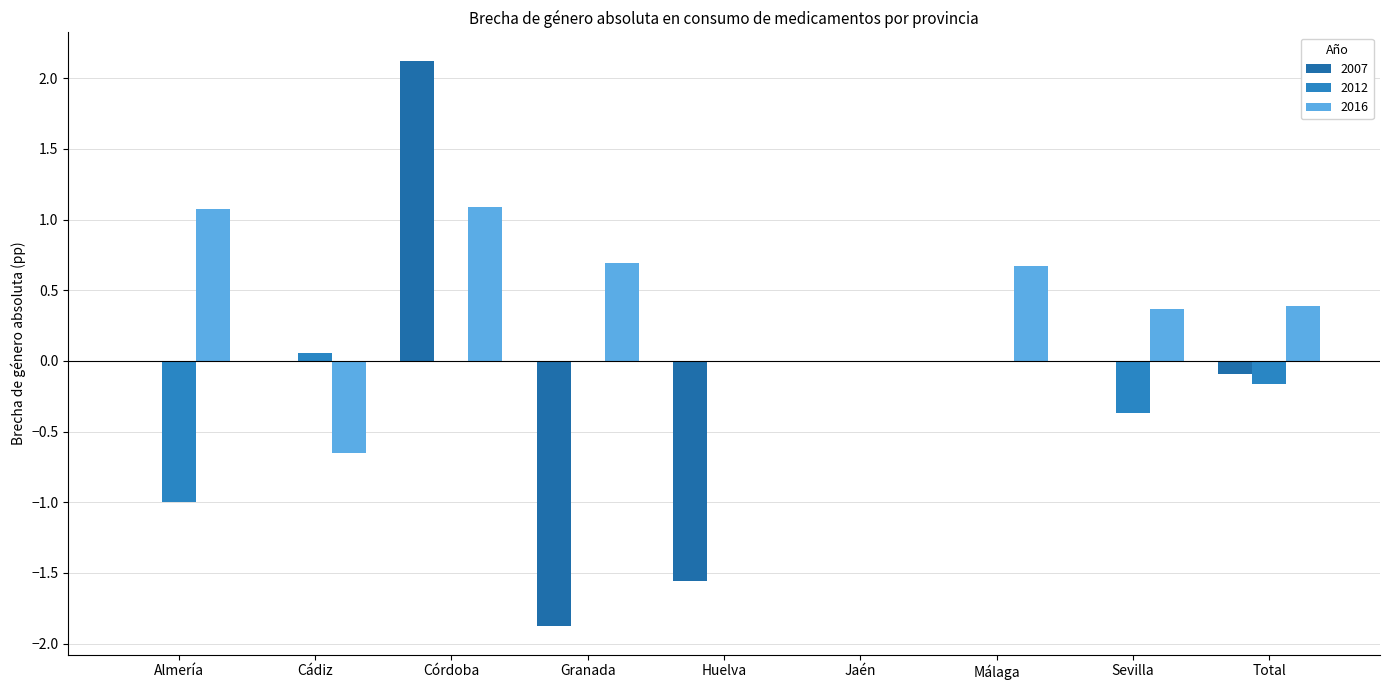

Reading left to right, transcribe all the data shown in this chart.

2007: Almería=0.0	Cádiz=0.0	Córdoba=2.1	Granada=-1.9	Huelva=-1.6	Jaén=0.0	Málaga=0.0	Sevilla=0.0	Total=-0.1
2012: Almería=-1.0	Cádiz=0.1	Córdoba=0.0	Granada=0.0	Huelva=0.0	Jaén=0.0	Málaga=0.0	Sevilla=-0.4	Total=-0.2
2016: Almería=1.1	Cádiz=-0.7	Córdoba=1.1	Granada=0.7	Huelva=0.0	Jaén=0.0	Málaga=0.7	Sevilla=0.4	Total=0.4